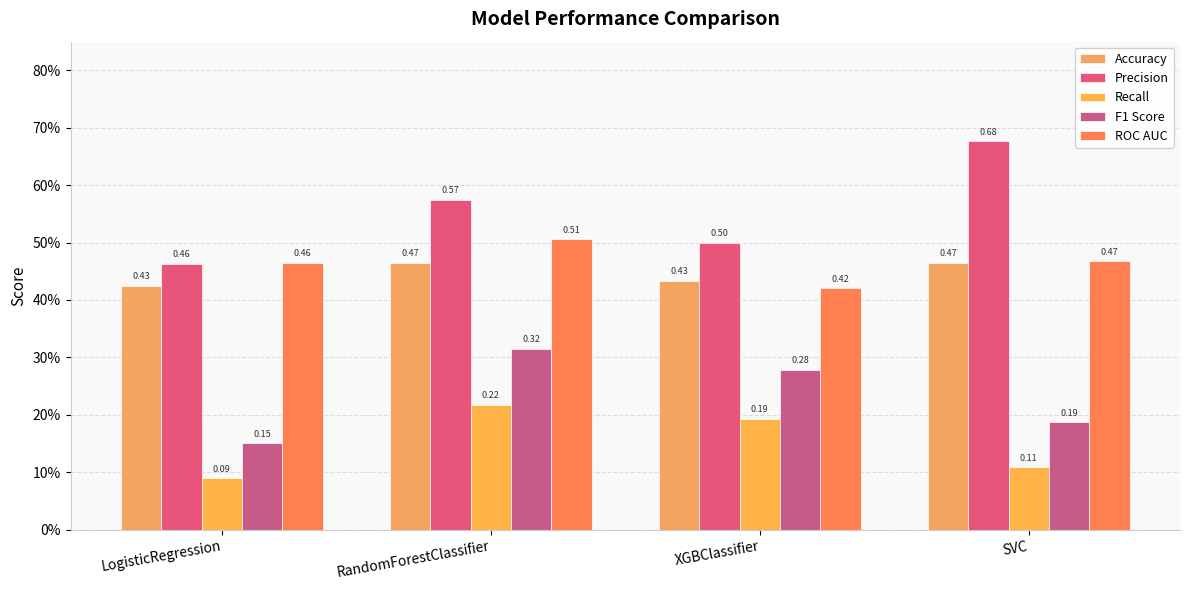

What is the value of the Precision bar at the 2nd from the left?

0.6